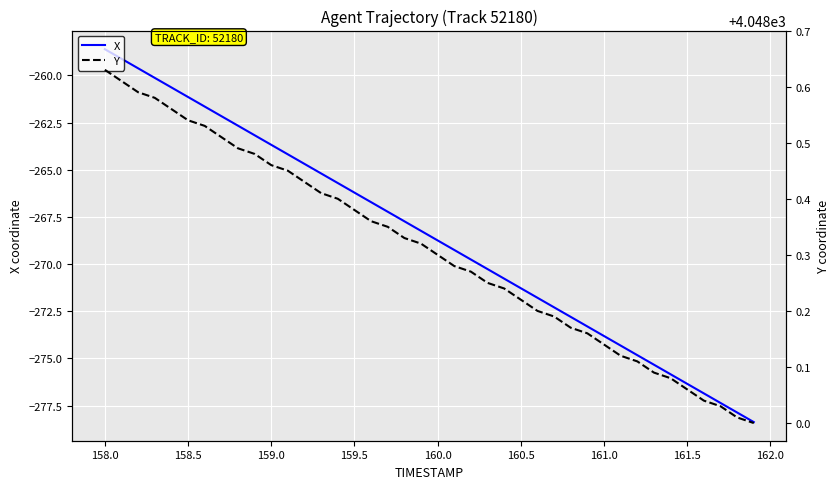

Which category has the highest value in the X series?

158.0